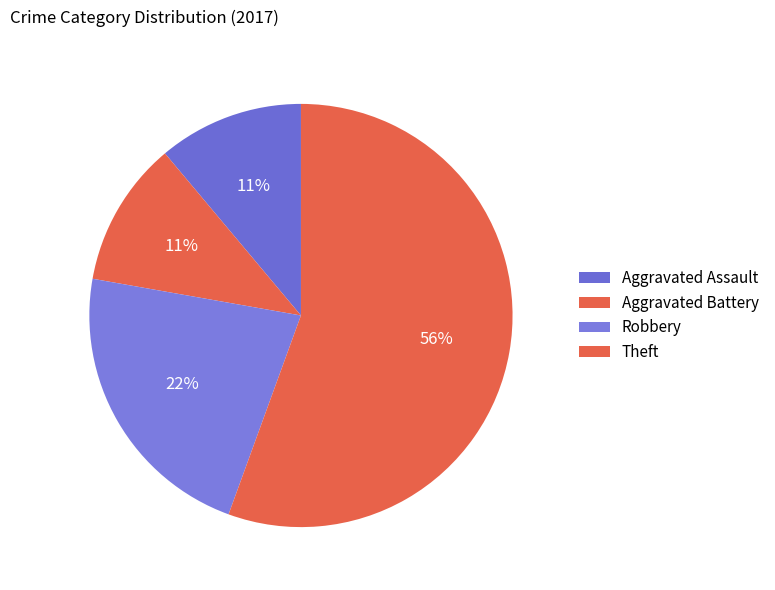

Which category accounts for the majority?

Theft